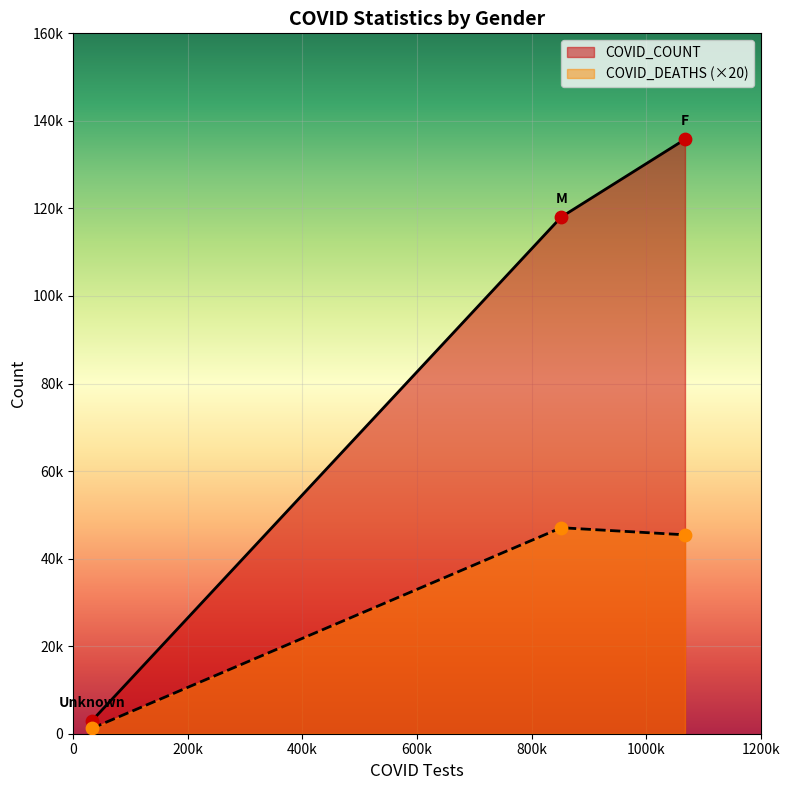

Which series reaches the maximum Y coordinate?

COVID_COUNT